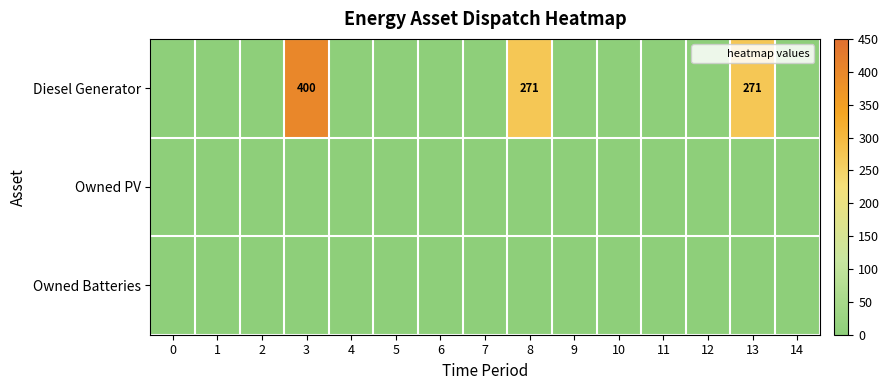

At which category is the sum across all series the highest?

3